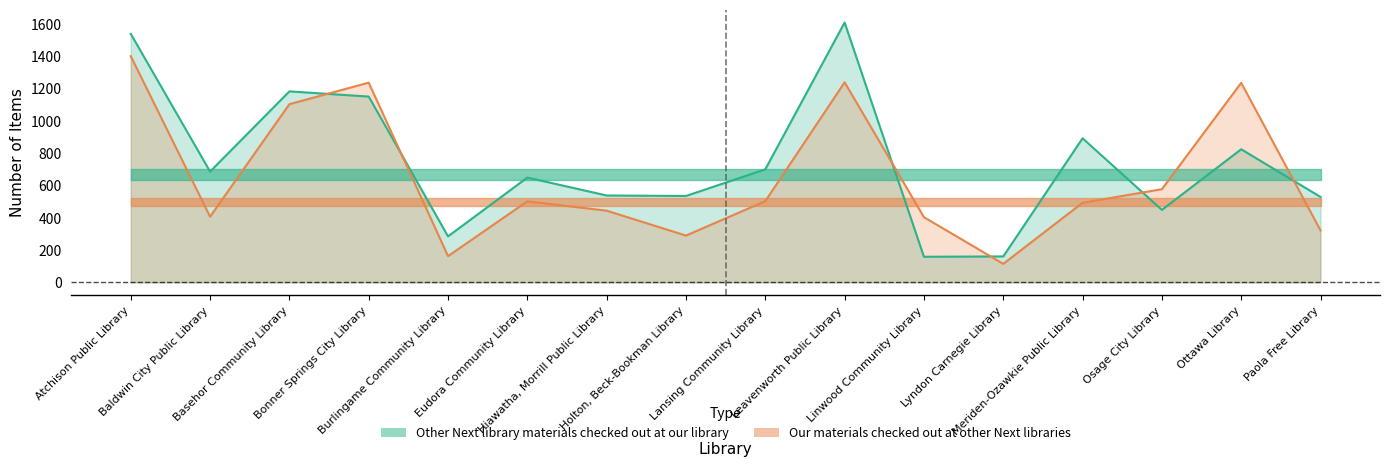

Reading right to left, list all the values displayed in this chart.

Other Next library materials checked out at our library: 528	823	448	891	160	158	1607	699	534	537	648	284	1149	1181	685	1537
Our materials checked out at other Next libraries: 321	1234	576	492	114	403	1237	502	289	443	501	162	1235	1102	406	1399